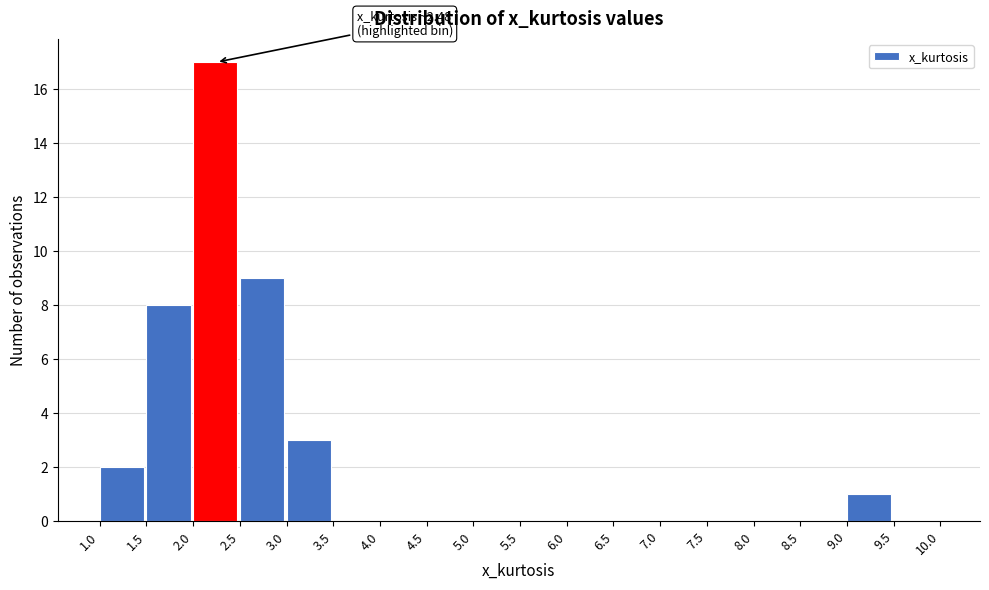

Which range on the x-axis has the tallest bar?

2.0 to 2.5